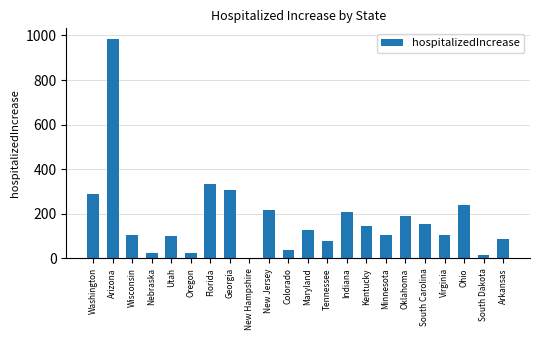

Is it true that the value at Oklahoma is 190?

True